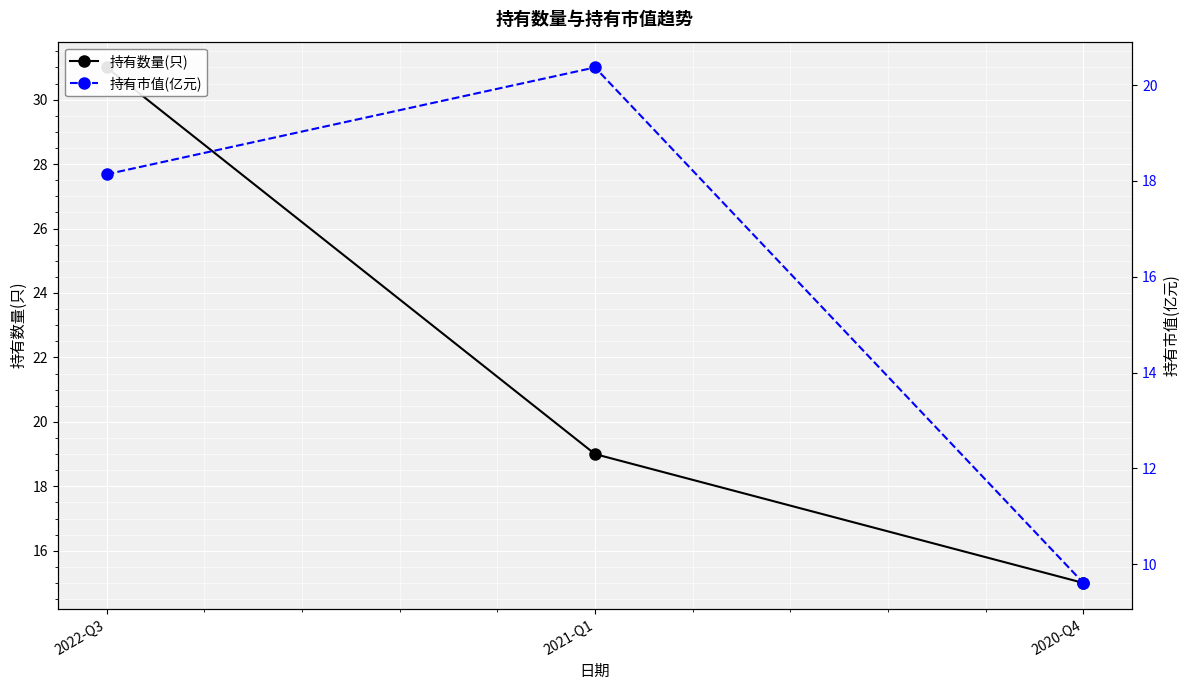

What position from the right is 2022-Q3?

3